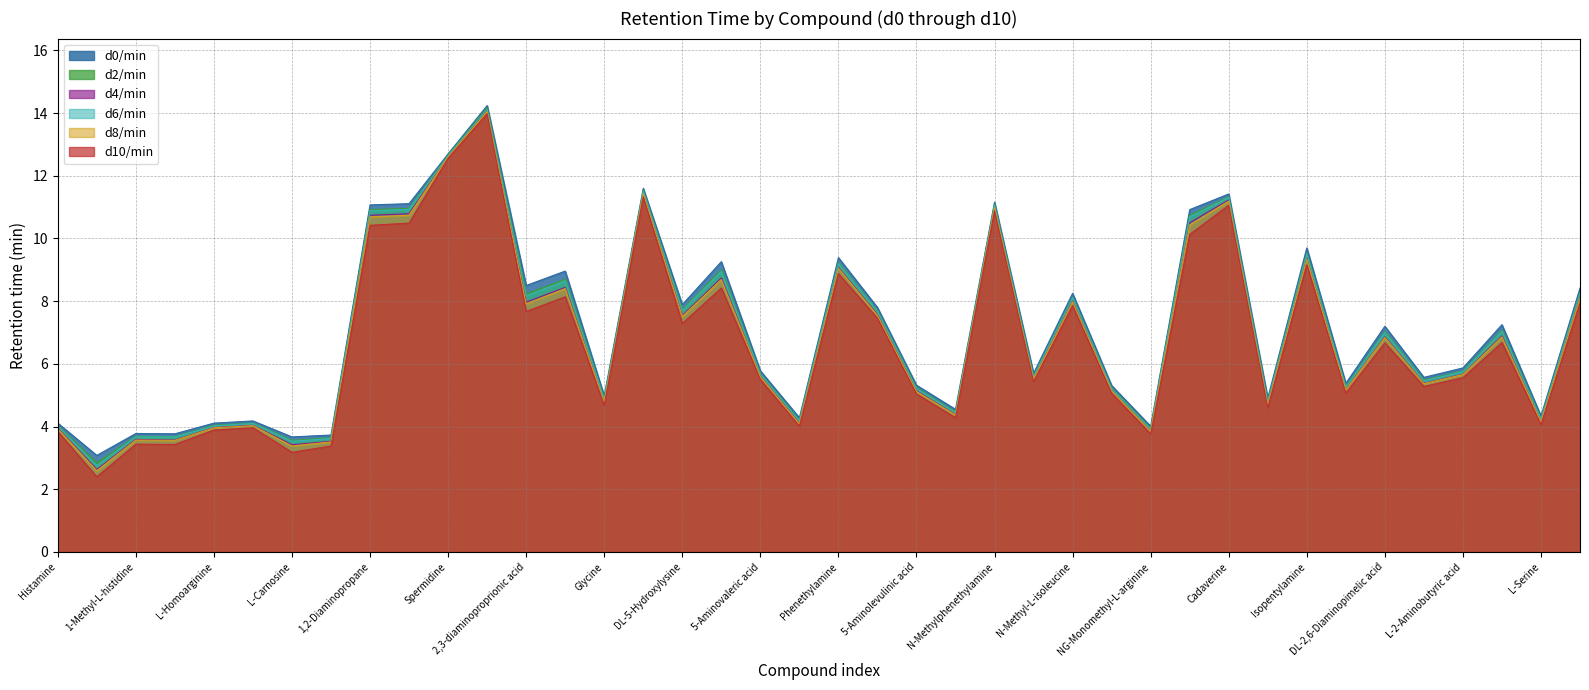

At which label does d6/min first exceed 5?

1,2-Diaminopropane